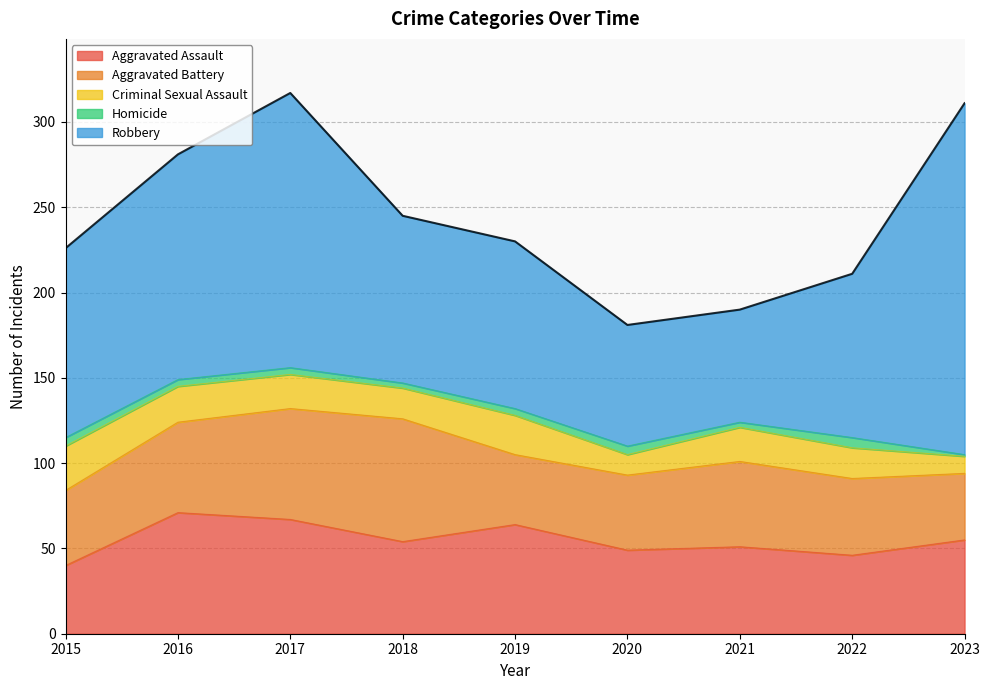

What is the average value of the Aggravated Battery series?

50